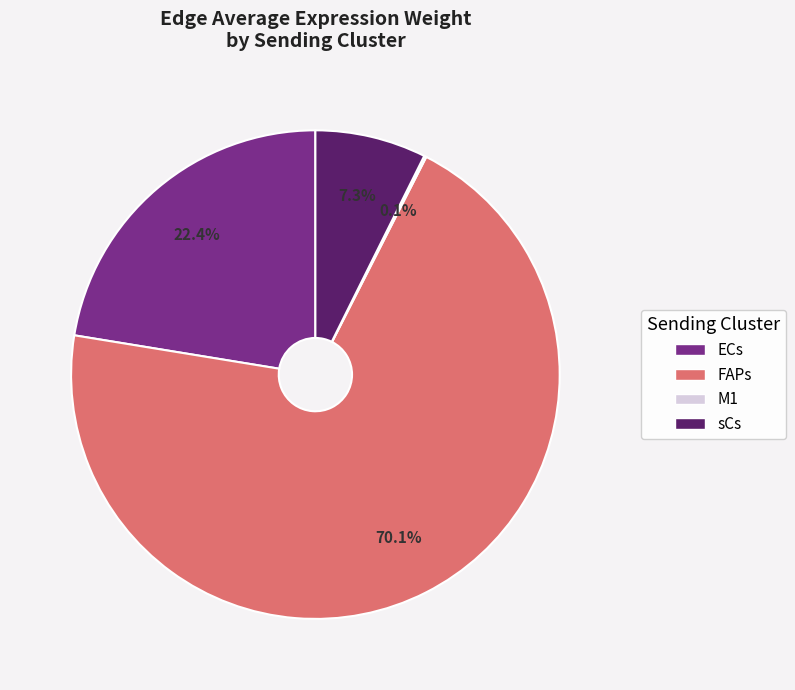

Which slice represents more than half of the pie?

FAPs